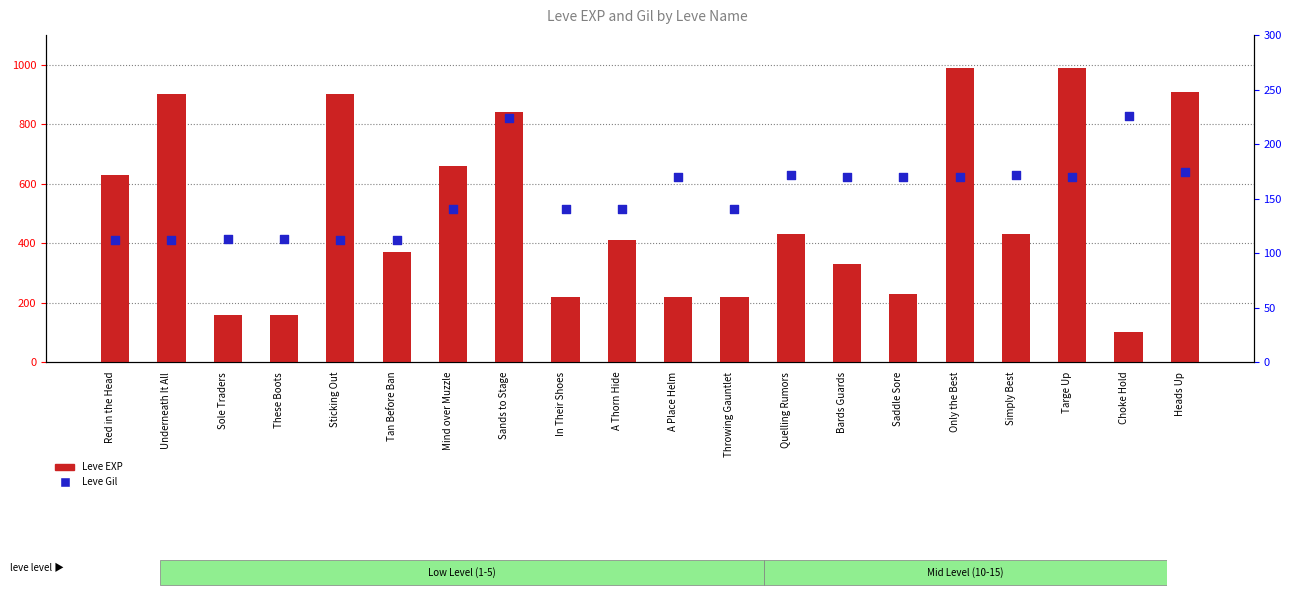

At which category is the sum across all series the highest?

Only the Best